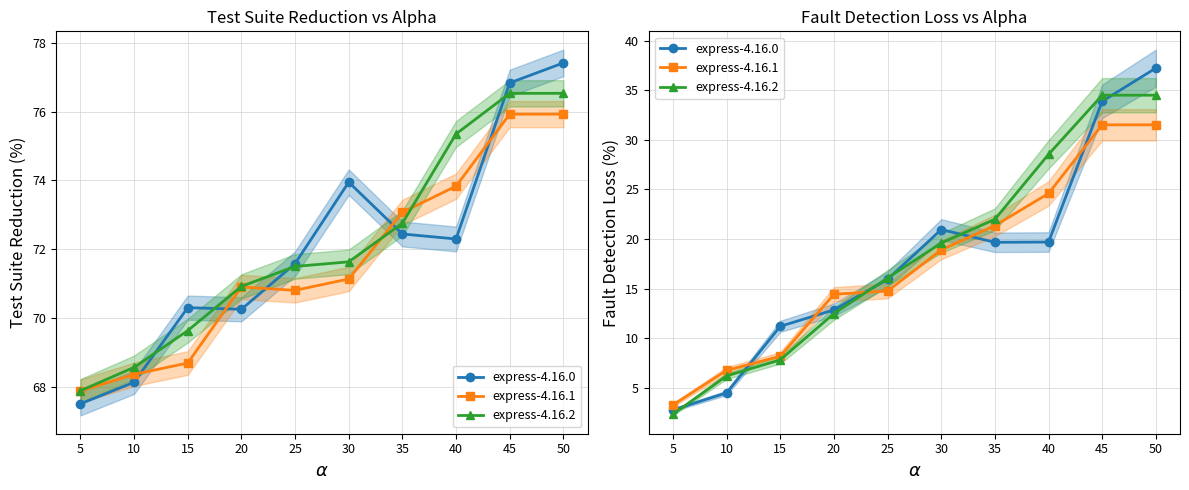

What are all the series names shown in the legend?

express-4.16.0, express-4.16.1, express-4.16.2